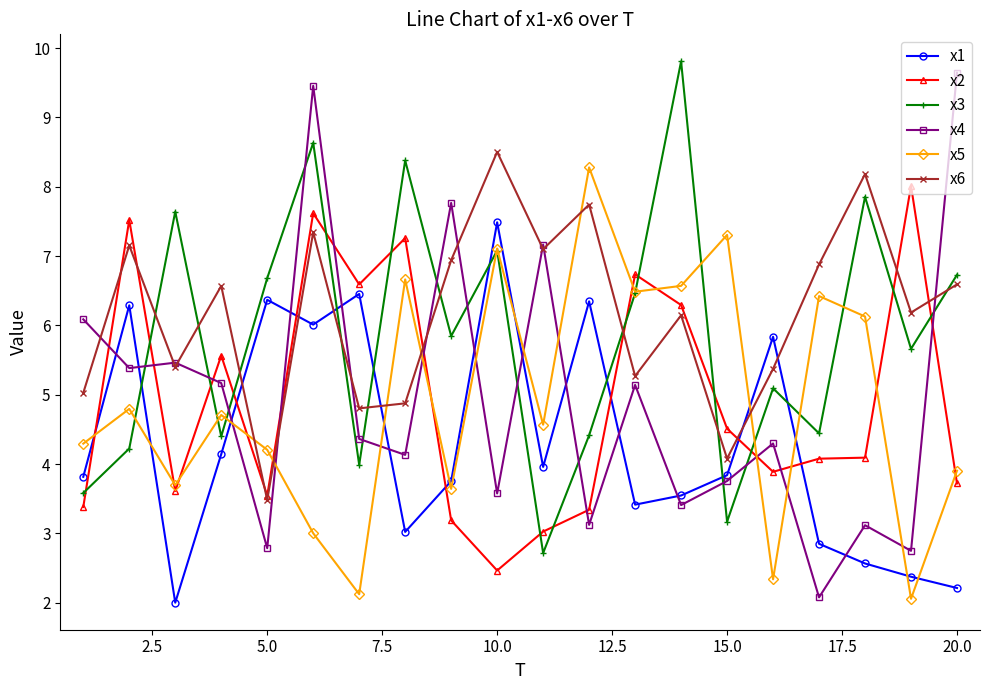

What is the value of the x4 point at the 5th from the left?

2.8